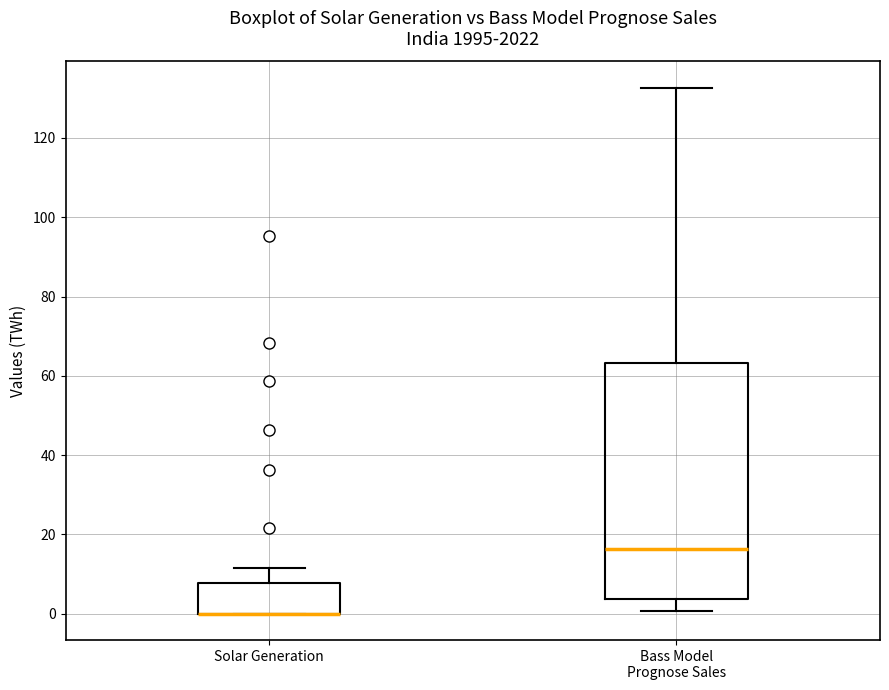

Where does the median line of the box for Bass Model Prognose Sales sit on the y-axis? The values are not printed on the chart, so give them approximately, as read against the axis.

16